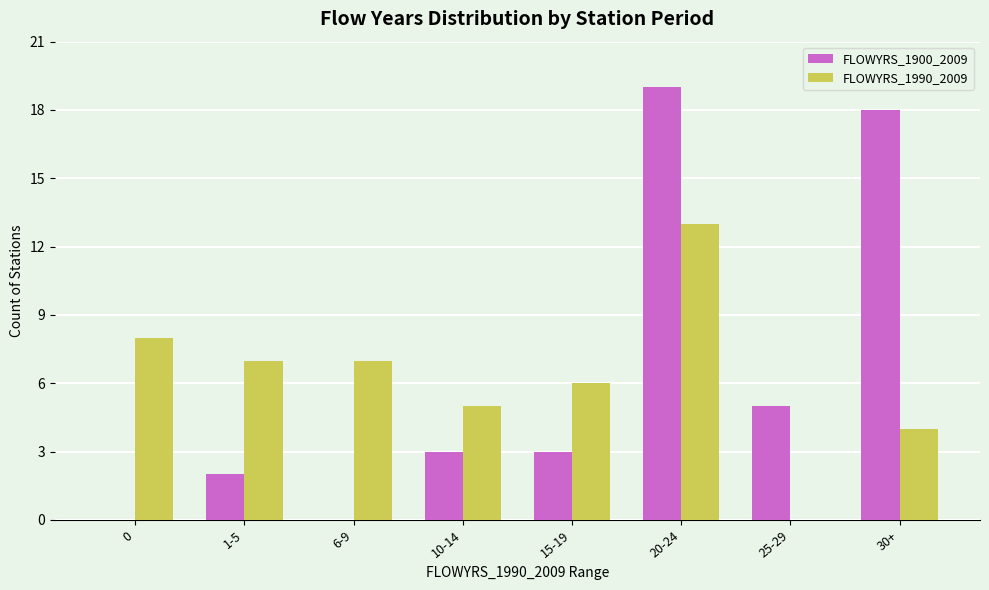

True or false: FLOWYRS_1900_2009 has a value of 3 at 10-14.

True